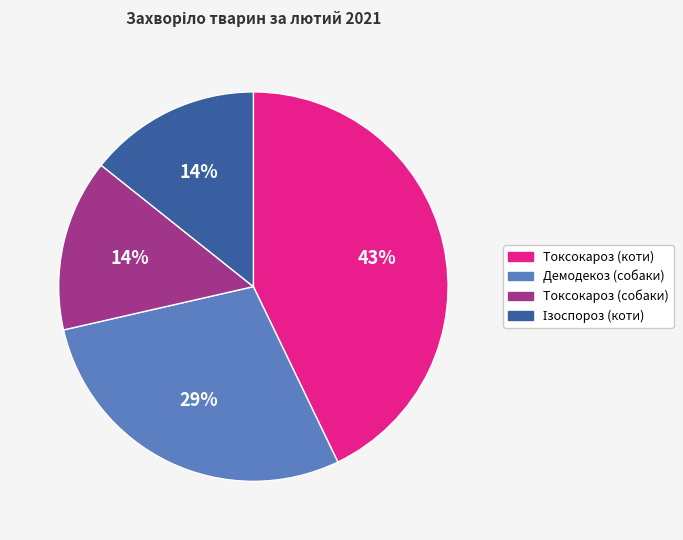

To the nearest percent, what portion does Токсокароз (собаки) represent?

14%